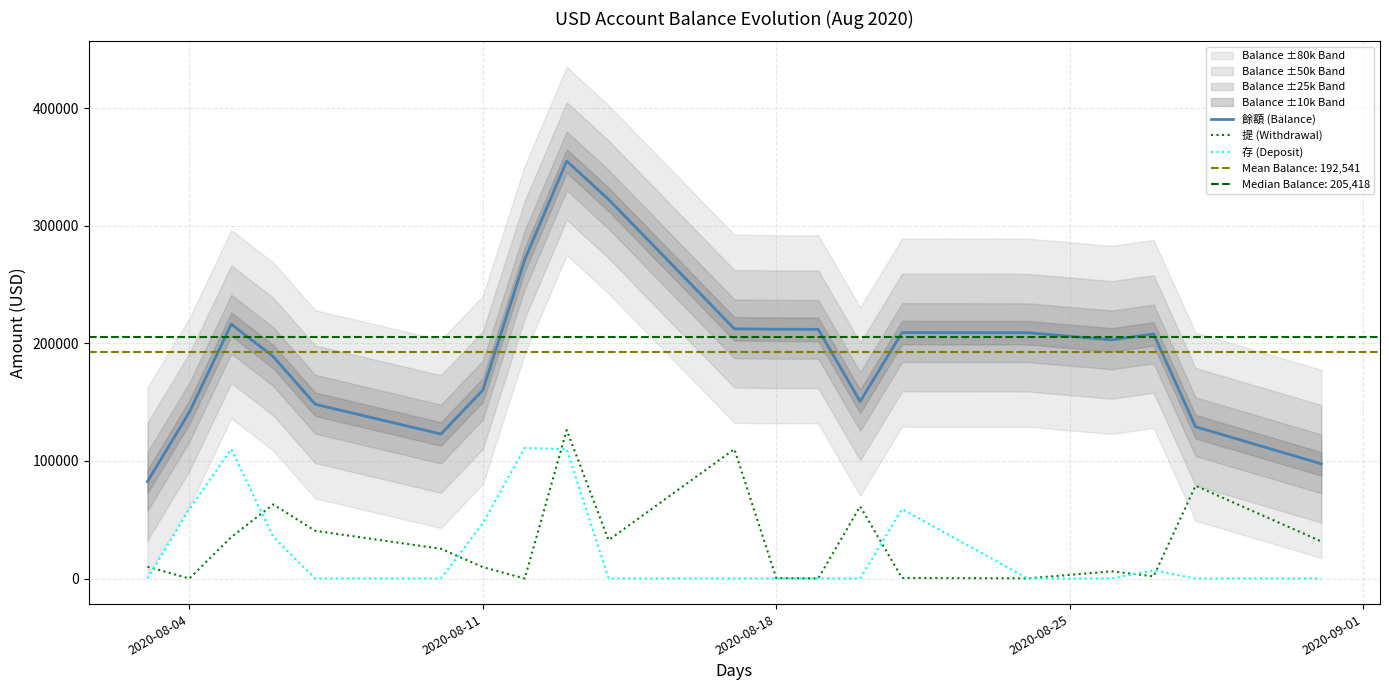

What is the maximum value for 餘額 (Balance)?

354985.5